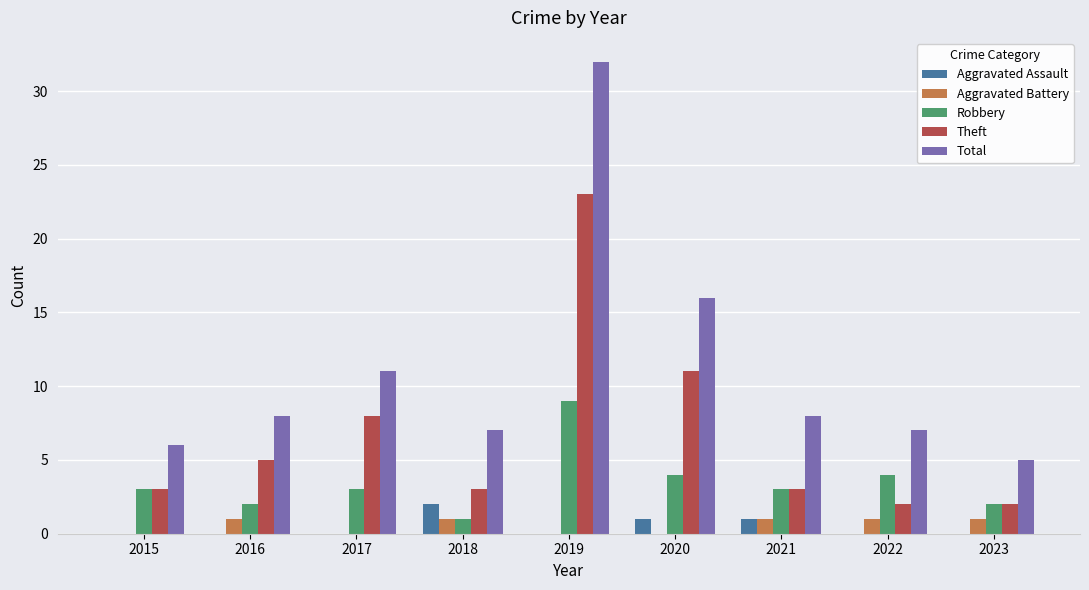

Is the value of Robbery at 2021 greater than the value of Aggravated Assault at 2021?

Yes